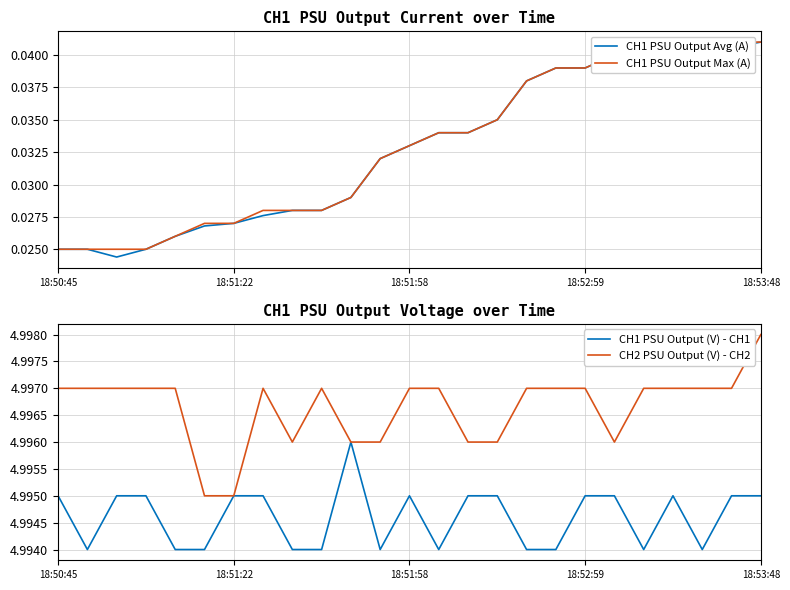

Which series has the largest total across all categories?

CH2 PSU Output (V) - CH2